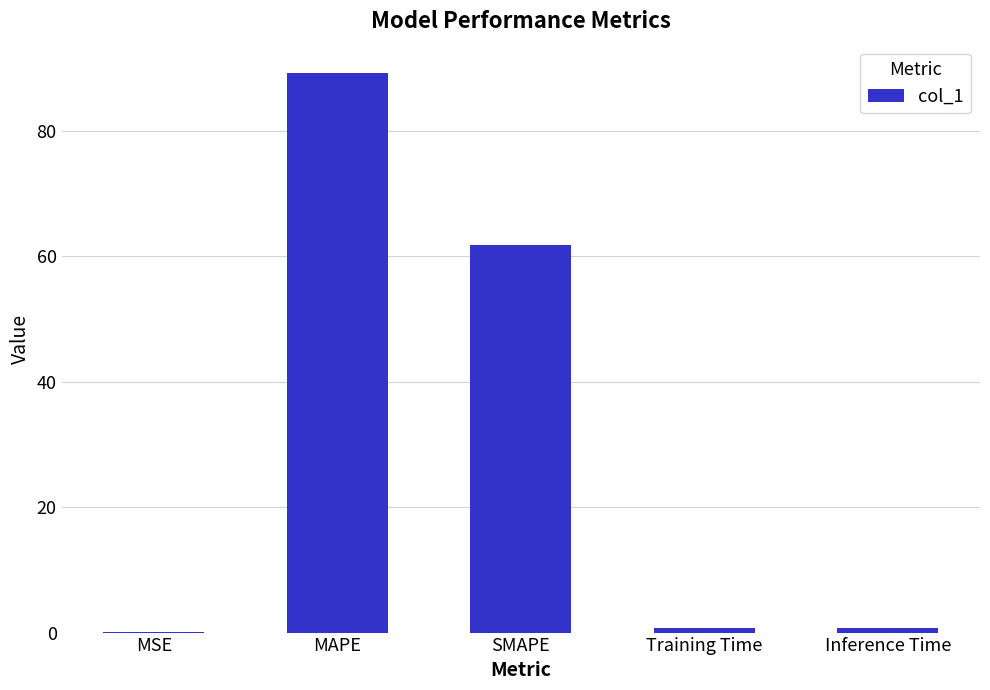

Which label corresponds to the largest value in the chart?

MAPE